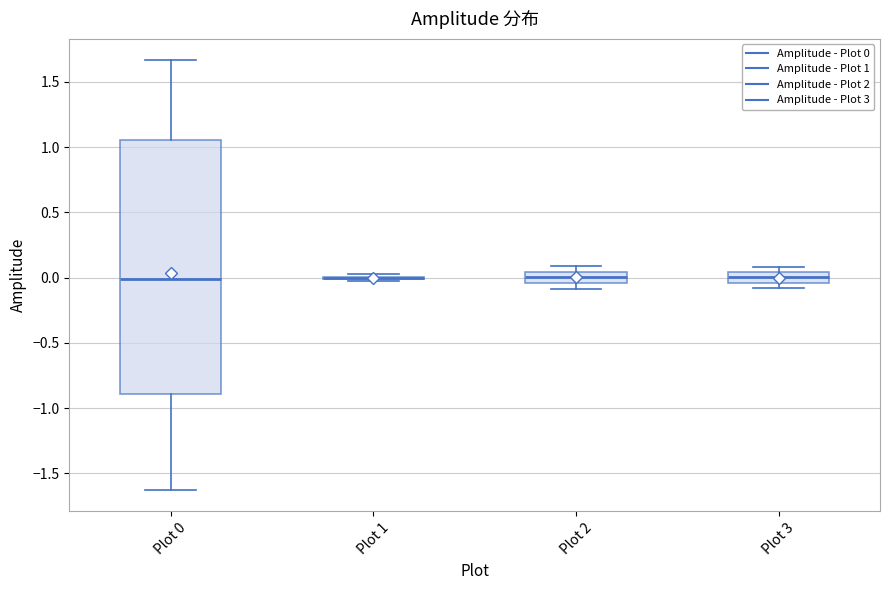

Where is the upper edge of the box for Plot 2 on the y-axis? The values are not printed on the chart, so give them approximately, as read against the axis.

0.05